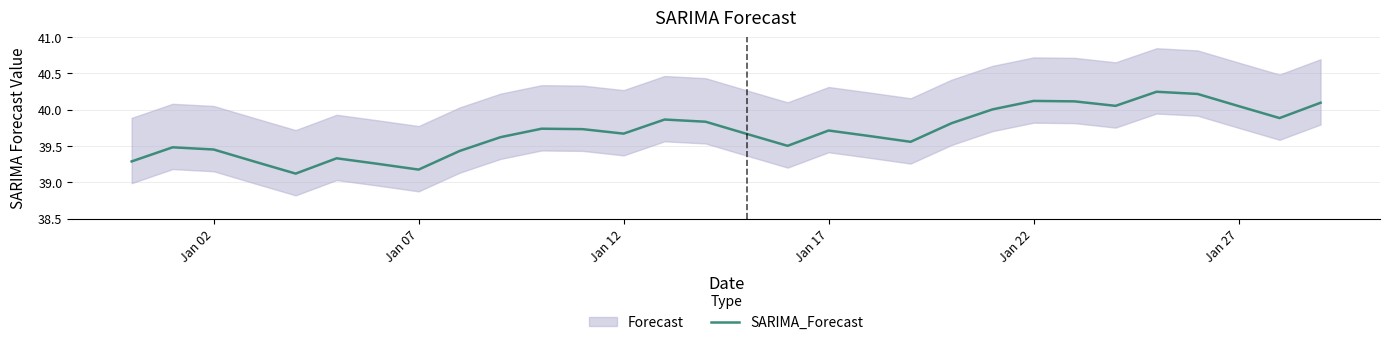

What is the greatest value displayed?

40.2